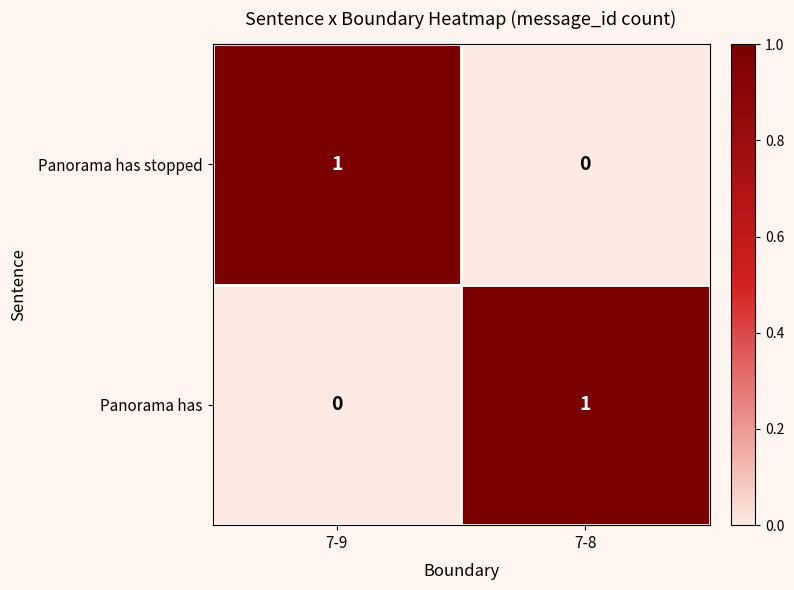

Rank the series at 7-9 from highest to lowest value.

Panorama has stopped, Panorama has